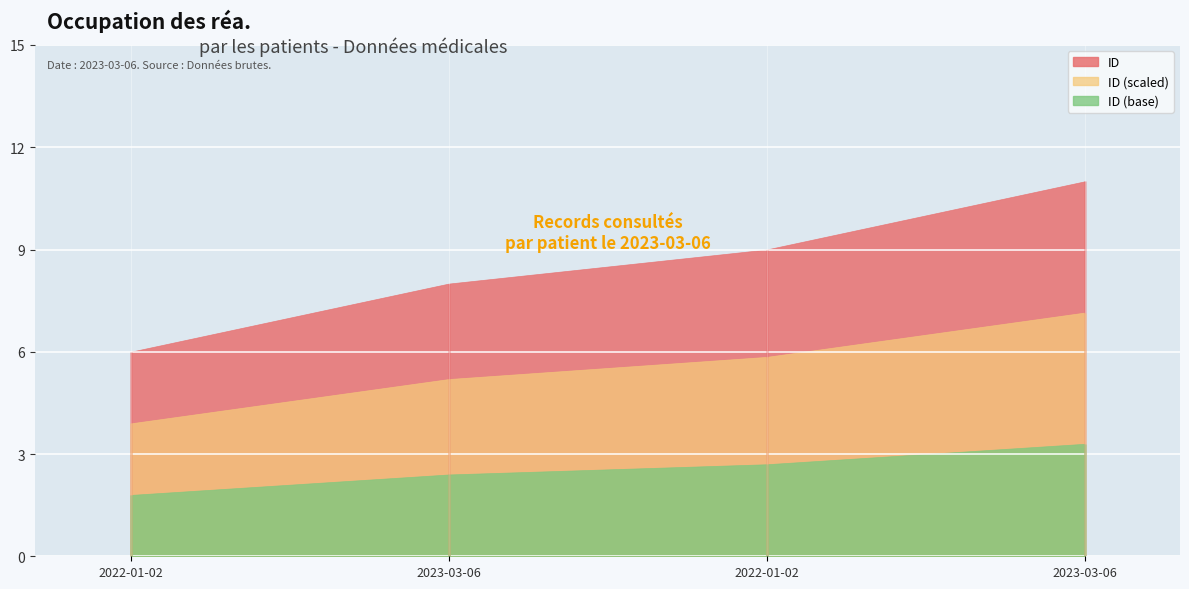

List the labels in order of value, largest first.

2023-03-06, 2022-01-02, 2023-03-06, 2022-01-02